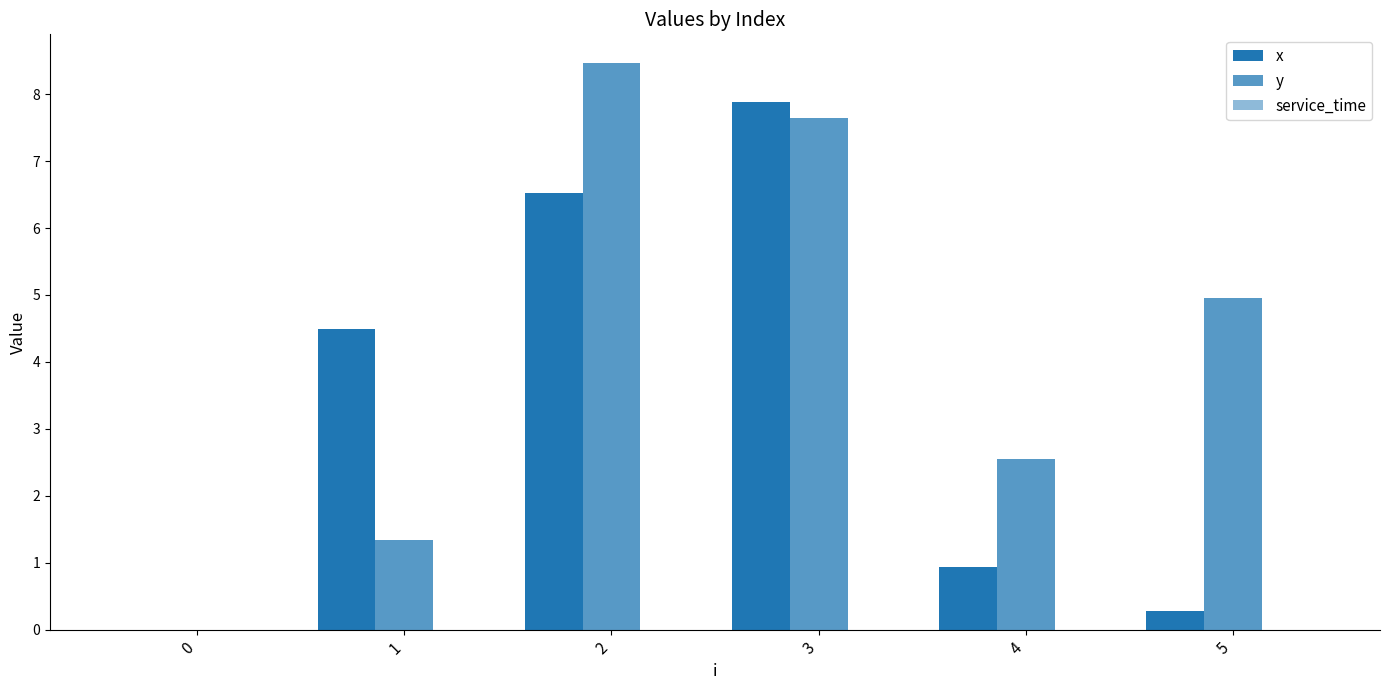

How many groups of bars are there?

6